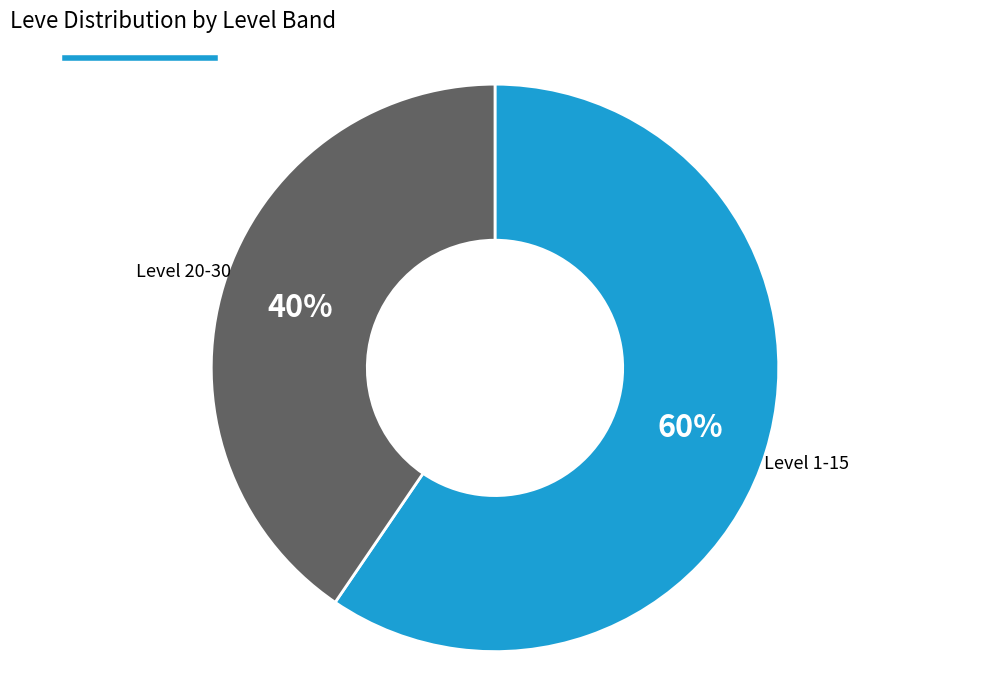

How many segments does this pie chart have?

2